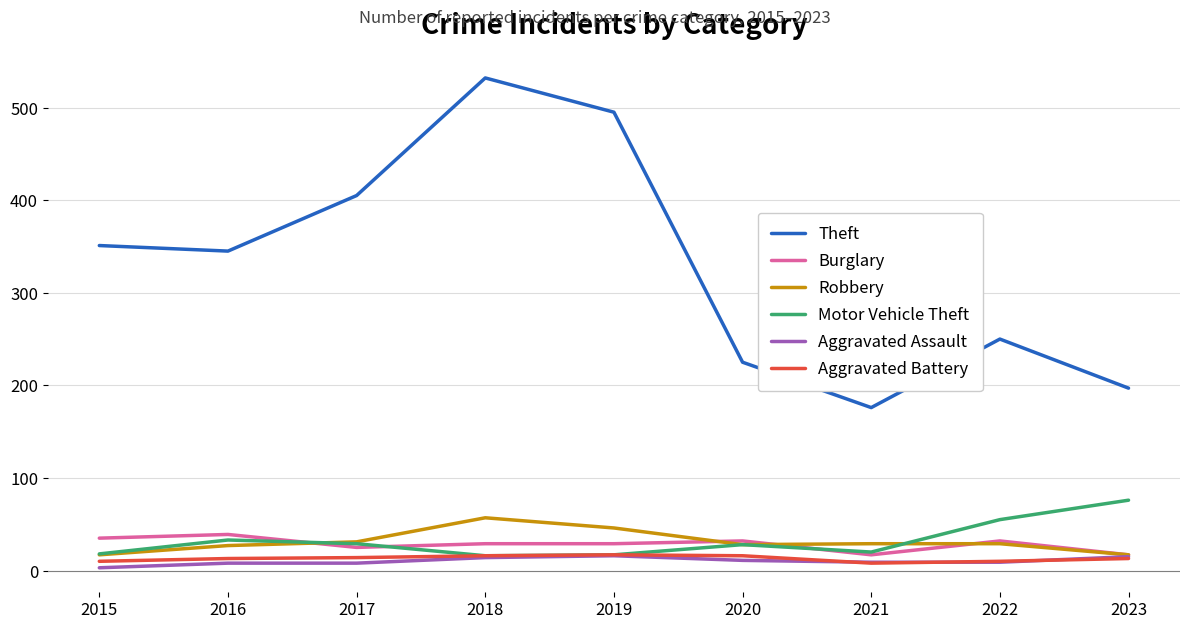

What is the greatest value displayed?

532